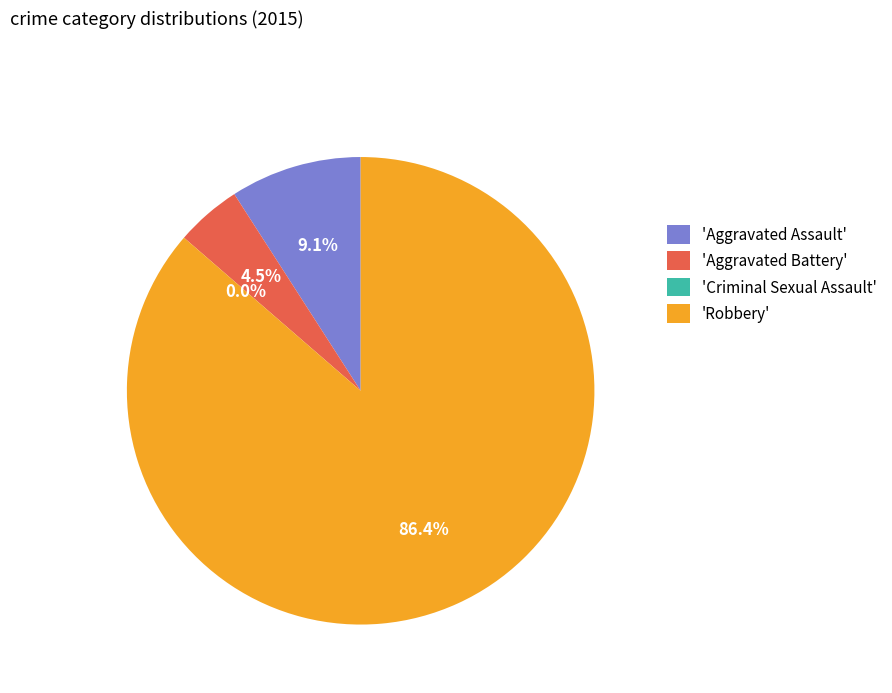

What is the total percentage of Criminal Sexual Assault and Aggravated Assault?

9.1%